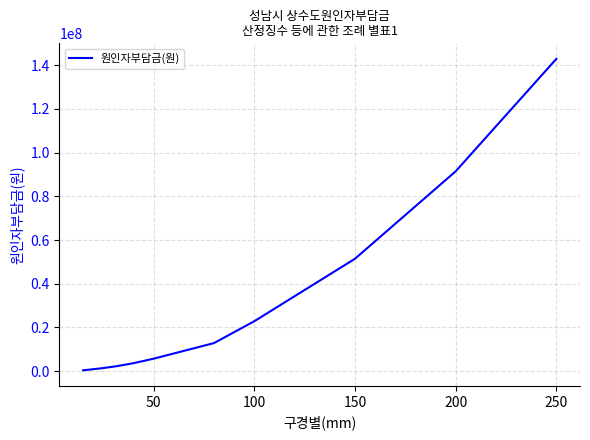

What is the difference between the maximum and minimum values?

142527000